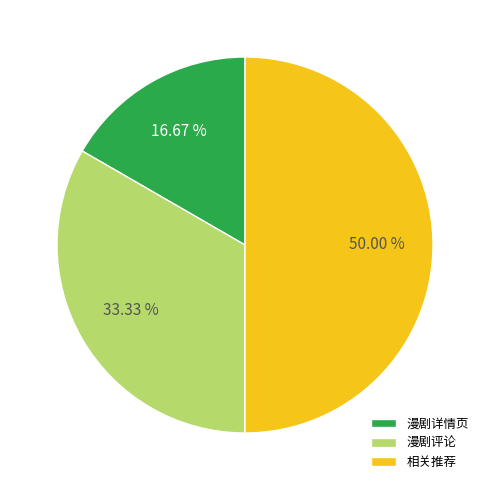

Rank the categories by value from highest to lowest.

相关推荐, 漫剧评论, 漫剧详情页